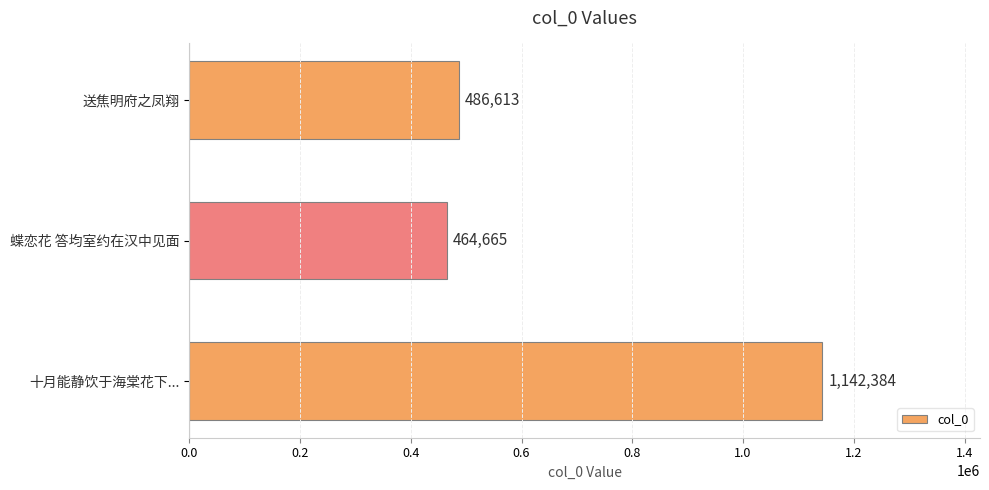

True or false: the data shows 1142384 at 十月能静饮于海棠花下....

True